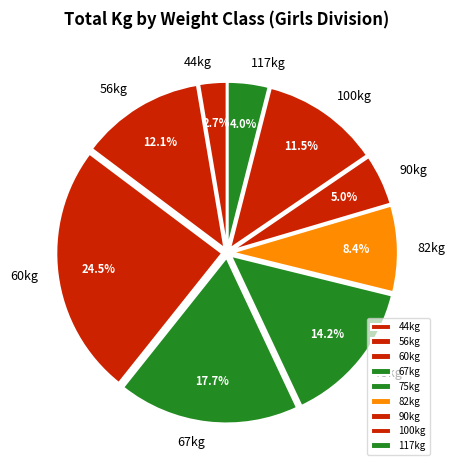

Combined, do 56kg and 117kg account for over 50%?

No